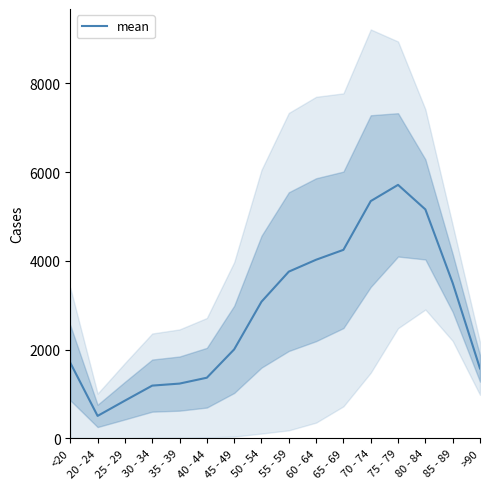

List the labels in order of value, largest first.

75 - 79, 70 - 74, 80 - 84, 65 - 69, 60 - 64, 55 - 59, 85 - 89, 50 - 54, 45 - 49, <20, >90, 40 - 44, 35 - 39, 30 - 34, 25 - 29, 20 - 24